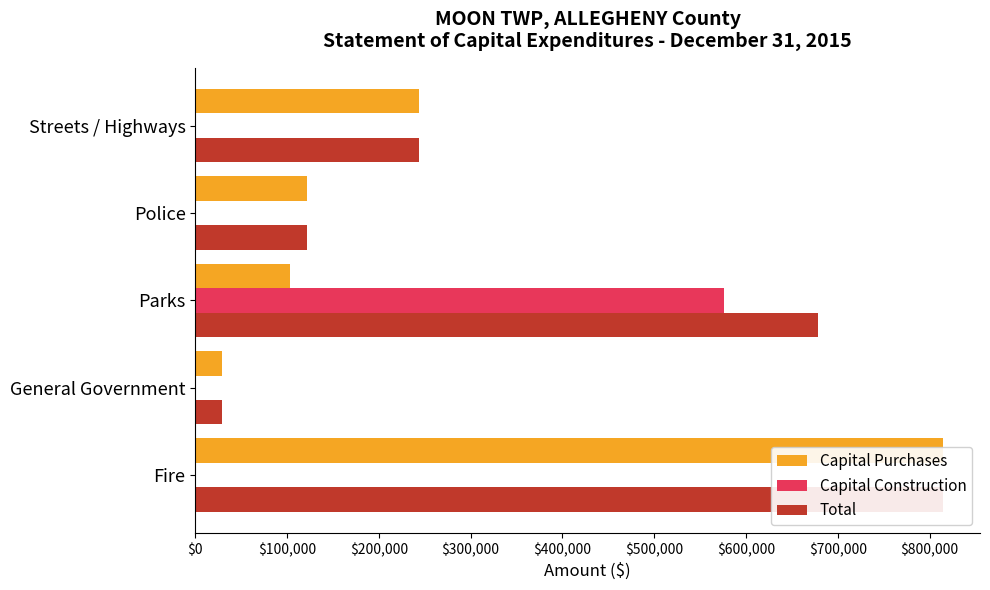

What is the difference between the maximum and minimum values in the Capital Construction series?

575685